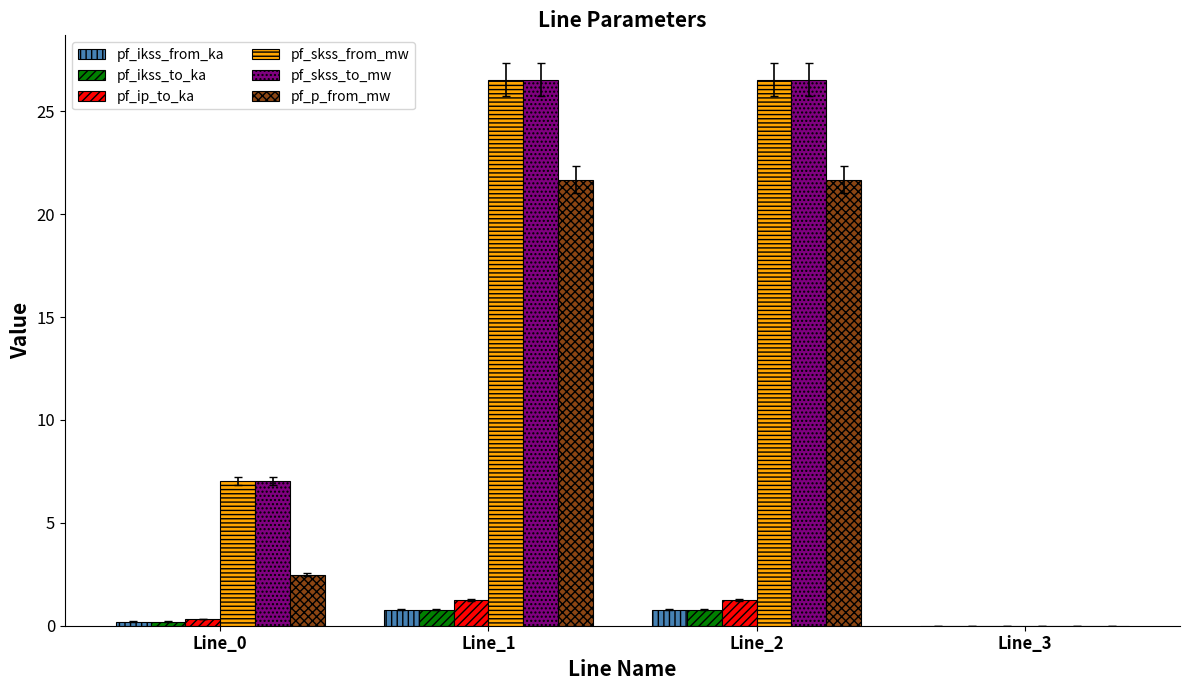

How many data points does each series have?

4